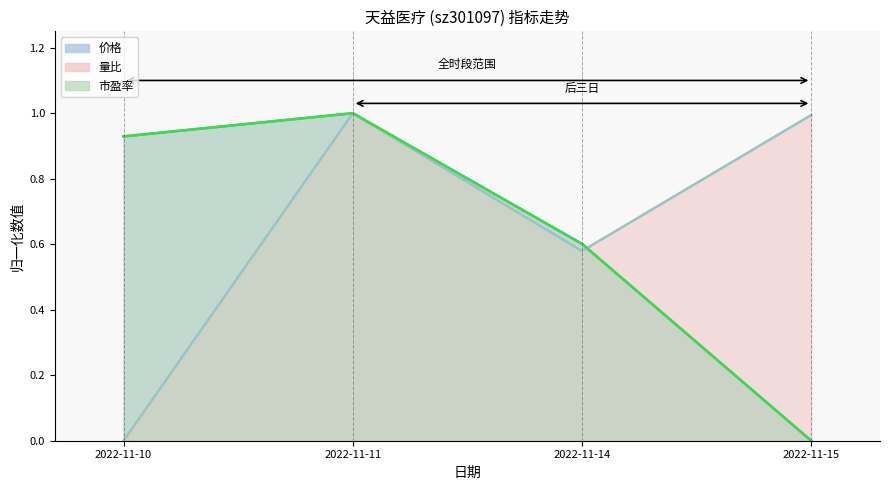

What is the total value across all series at 2022-11-15?

1.0